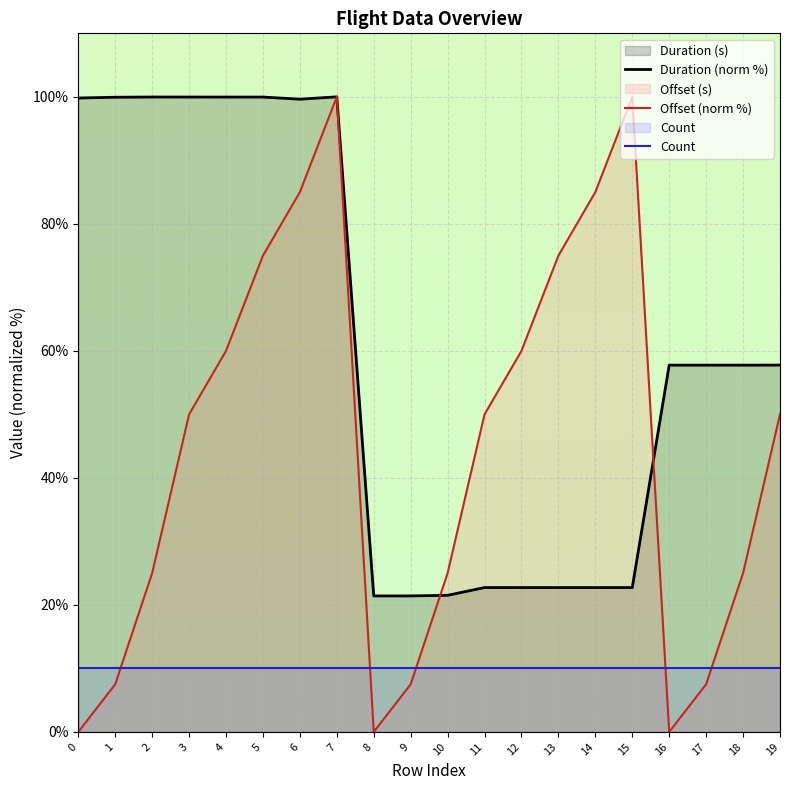

What is the difference between the maximum and minimum values in the Offset (norm %) series?

100.0